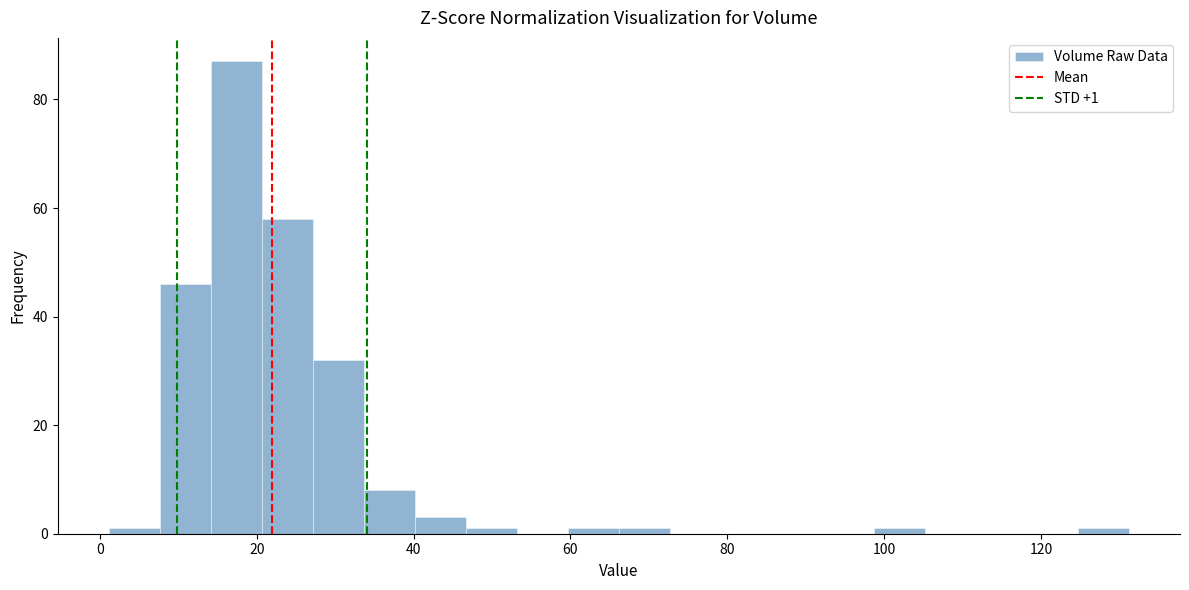

Around what value on the x-axis is the tallest bar? Give the approximate position of its centre, as read against the axis.

18